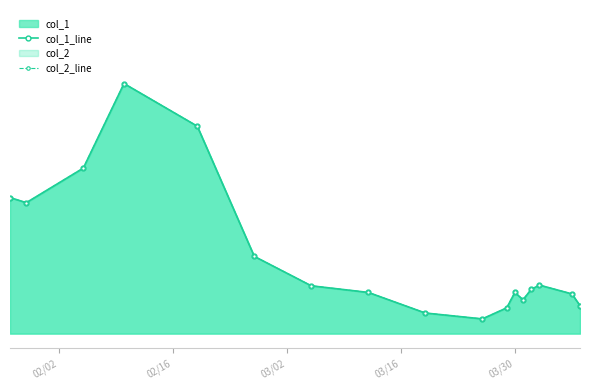

True or false: col_1_line and col_2_line cross at least once.

False